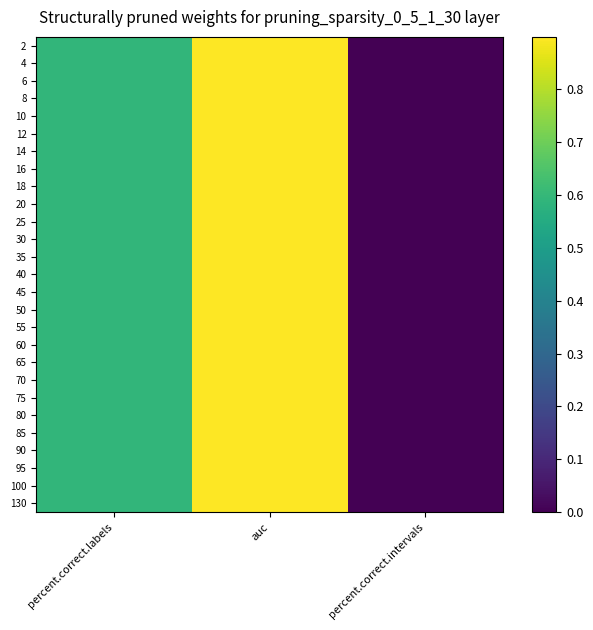

How many data points does each series have?

3